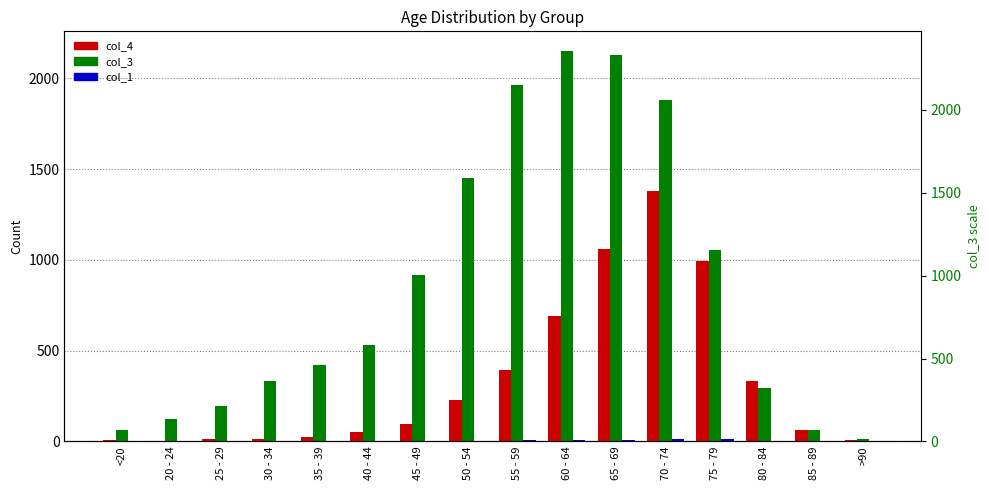

How many groups of bars are there?

16